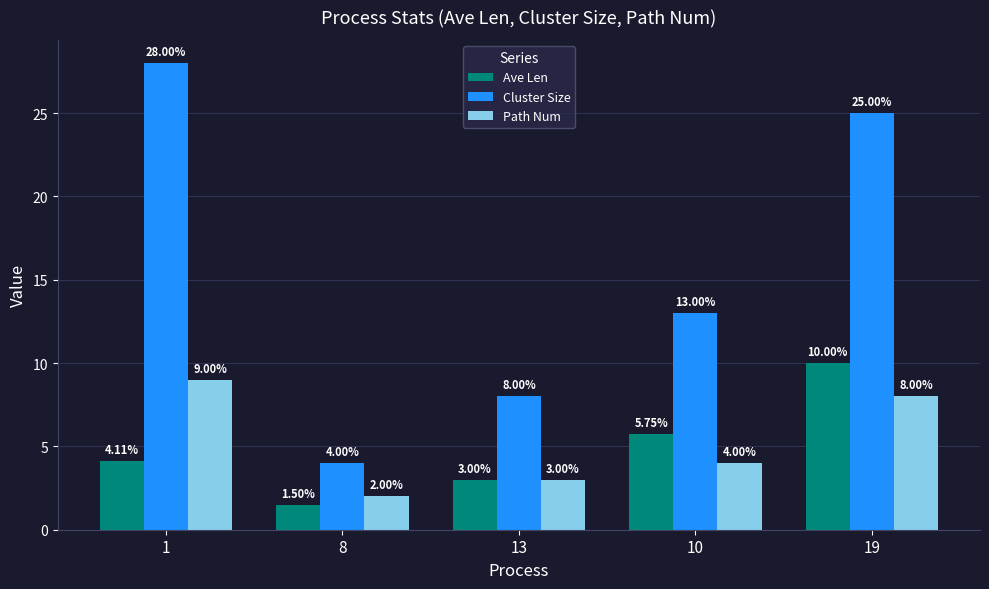

How many groups of bars are there?

5